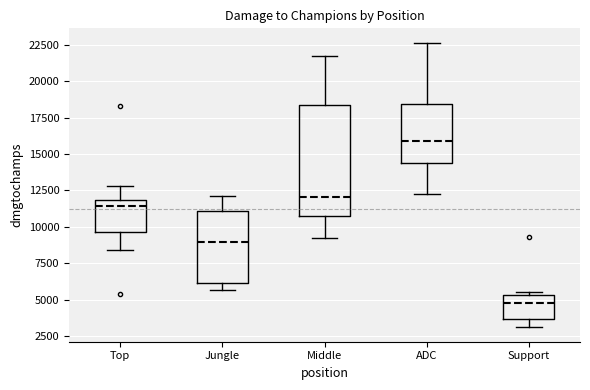

Which box is the tallest, from its lower edge to its upper edge?

Middle